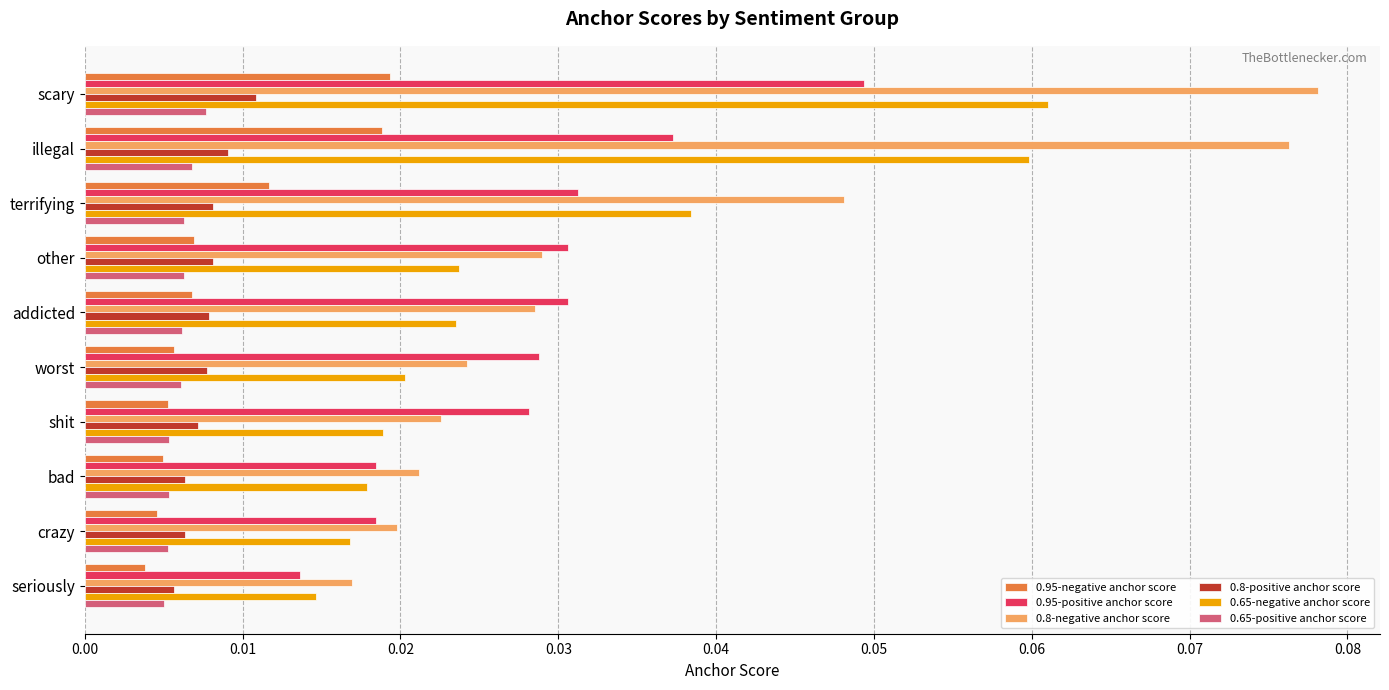

Between terrifying and seriously, which series saw the biggest shift?

0.8-negative anchor score